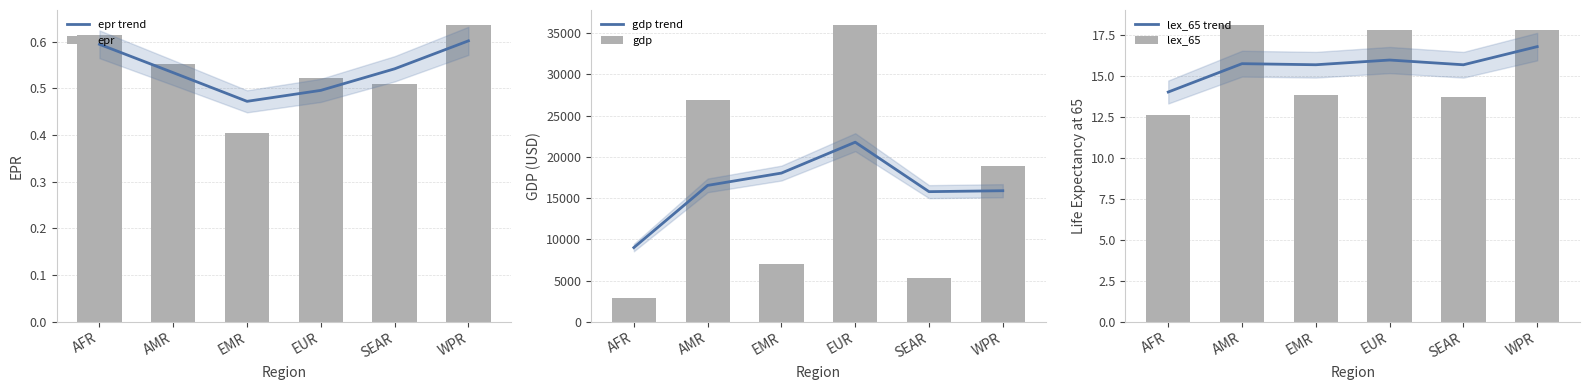

What is the difference between the highest and lowest values at EUR?

36005.6